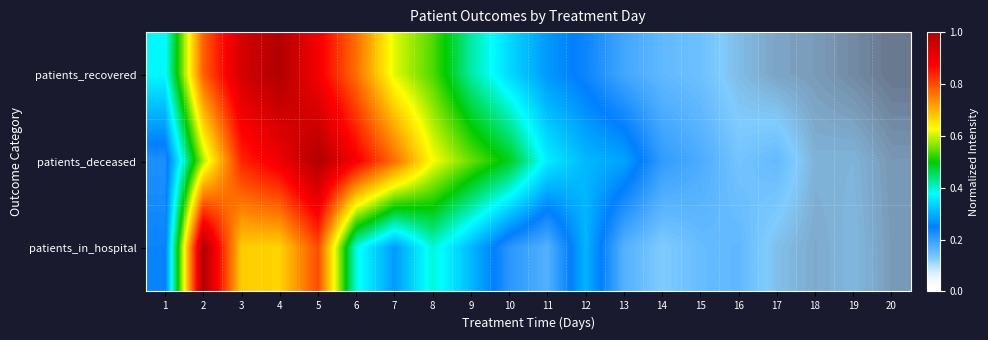

How many categories are shown in the chart?

20